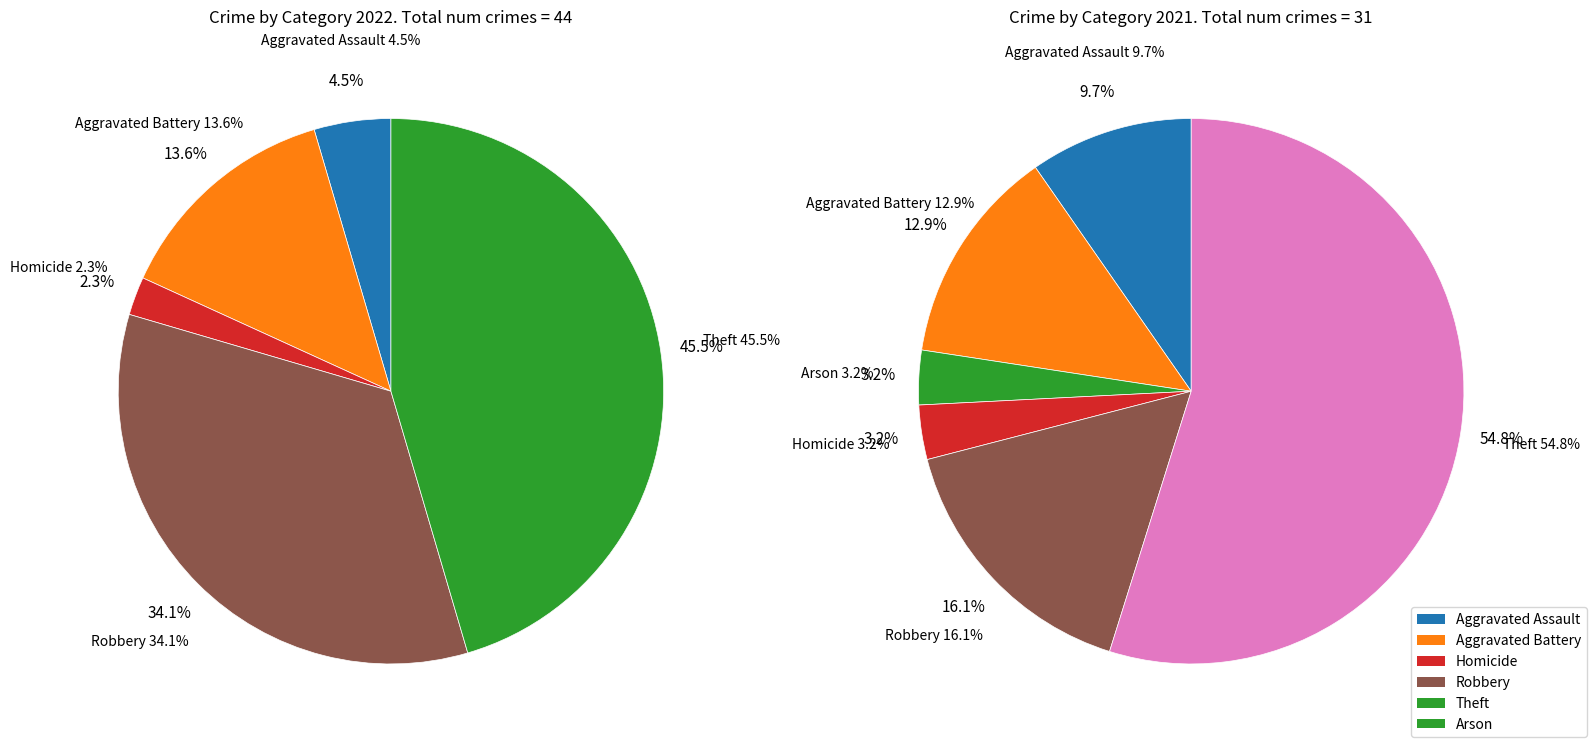

Does any single category account for the majority?

No